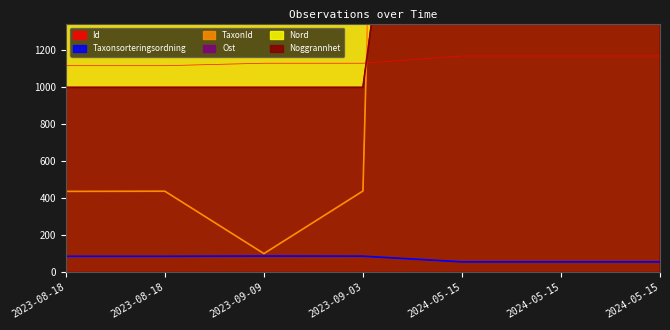

At which label does Nord reach its peak?

2023-09-09